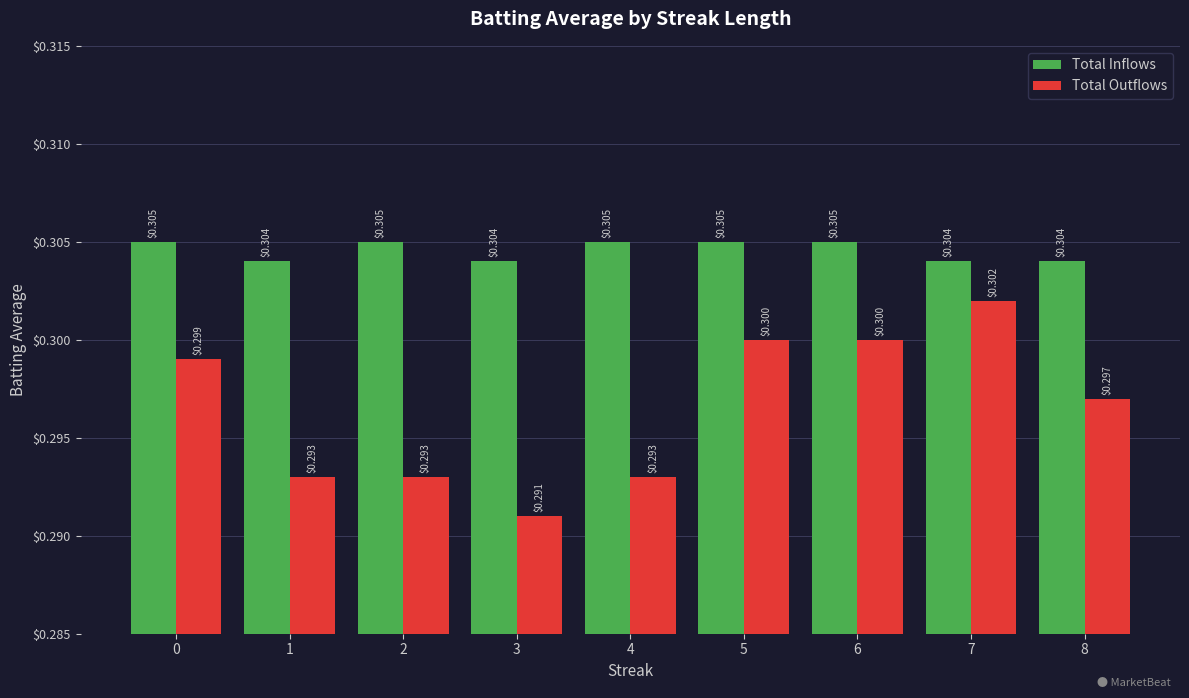

List the series in order of their overall mean, highest first.

Total Inflows, Total Outflows